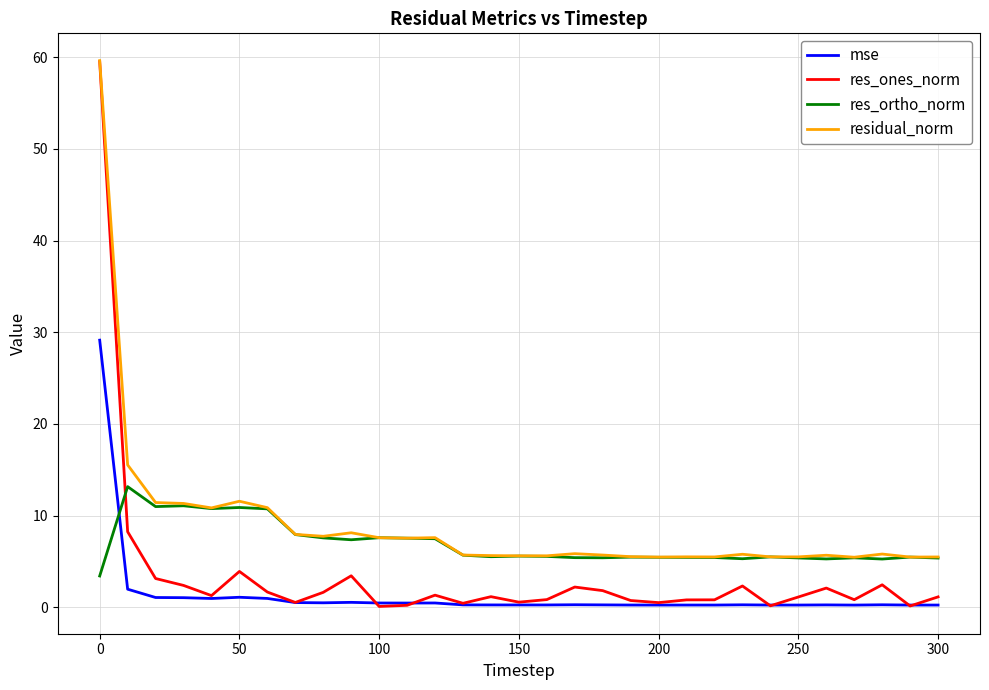

What is the greatest value displayed?

59.6